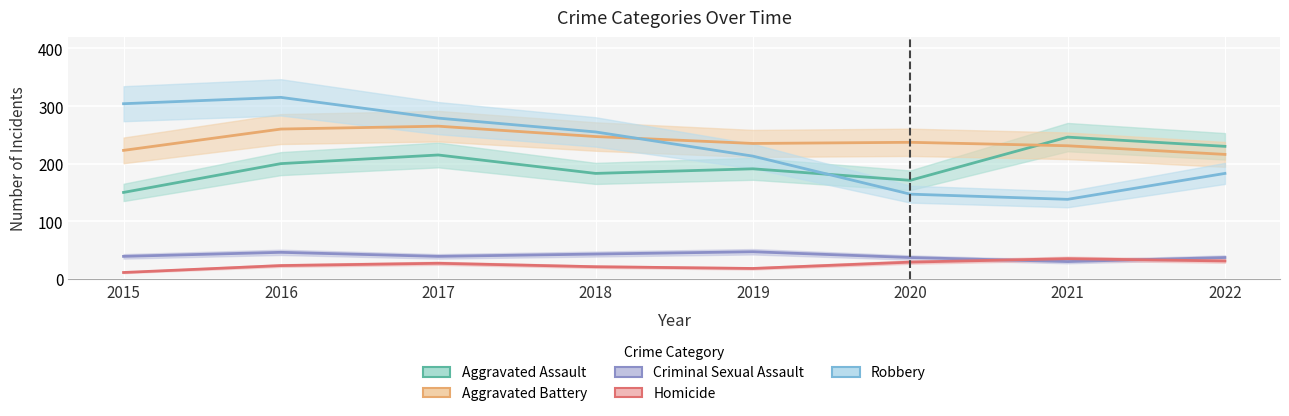

What is the approximate value of Aggravated Battery at 2016?

260